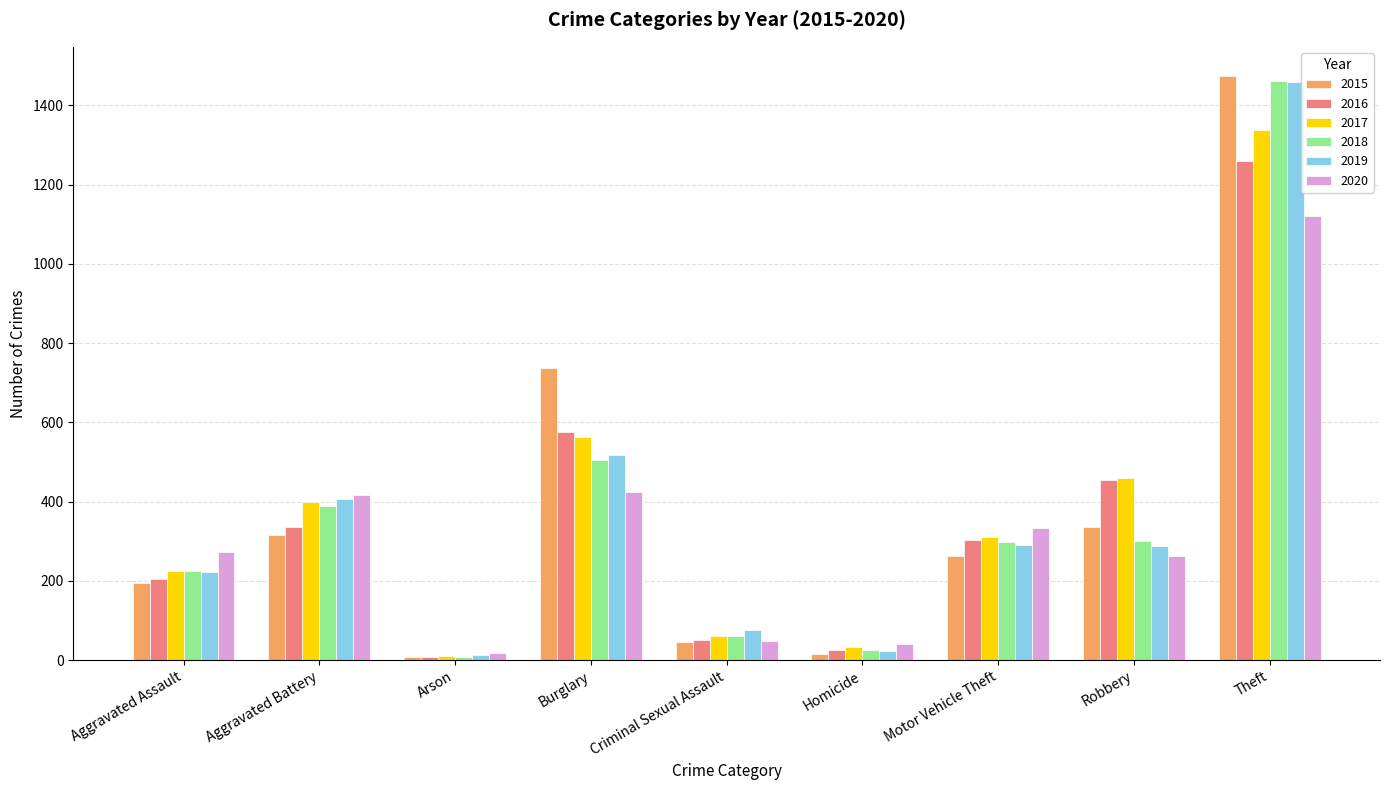

Is it true that 2018 equals 225 at Aggravated Assault?

True